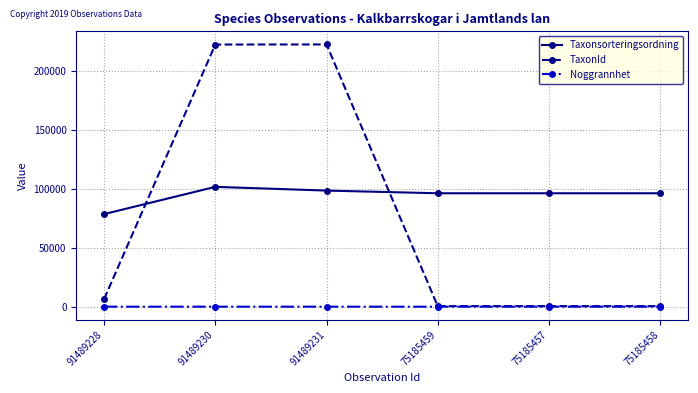

List the series in order of their peak value, lowest first.

Noggrannhet, Taxonsorteringsordning, TaxonId